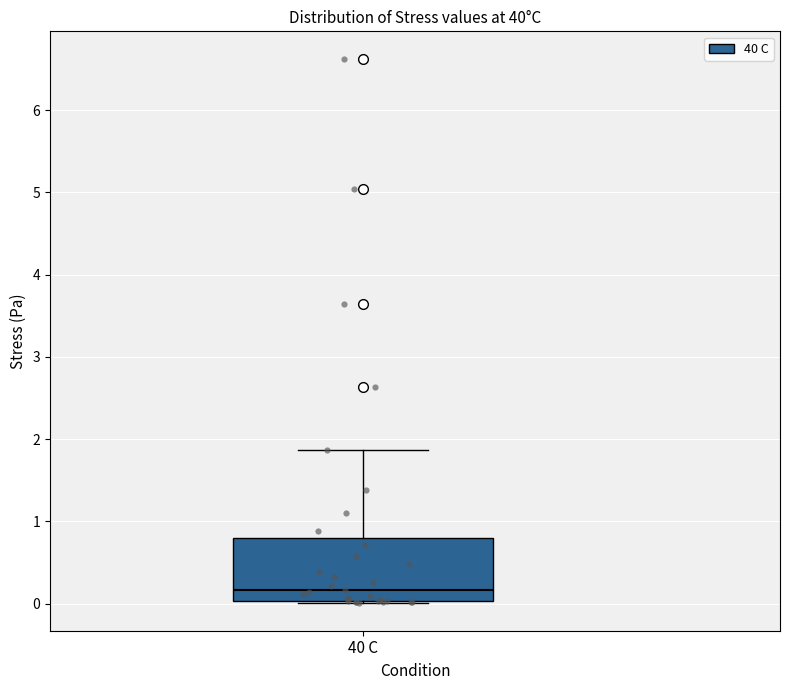

Read this box plot against the y-axis: the position of the median line, the range covered by the box, and the ends of both whiskers. The values are not printed on the chart, so give them approximately, as read against the axis.

median 0.2, box 0.0 to 0.8, whiskers 0.0 (just below the box's lower edge) to 1.9